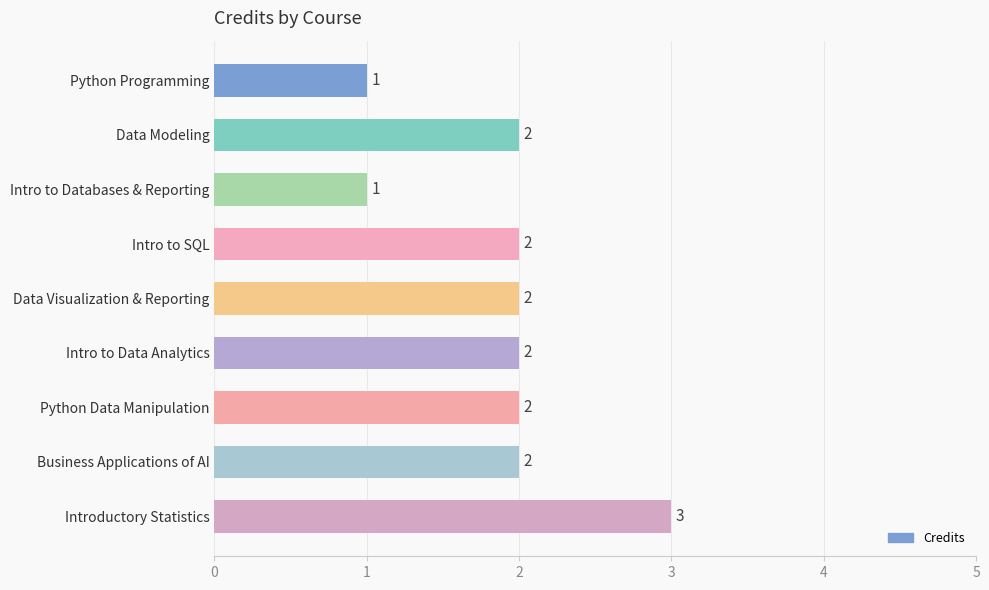

Count the values in the range 2 to 3.

7